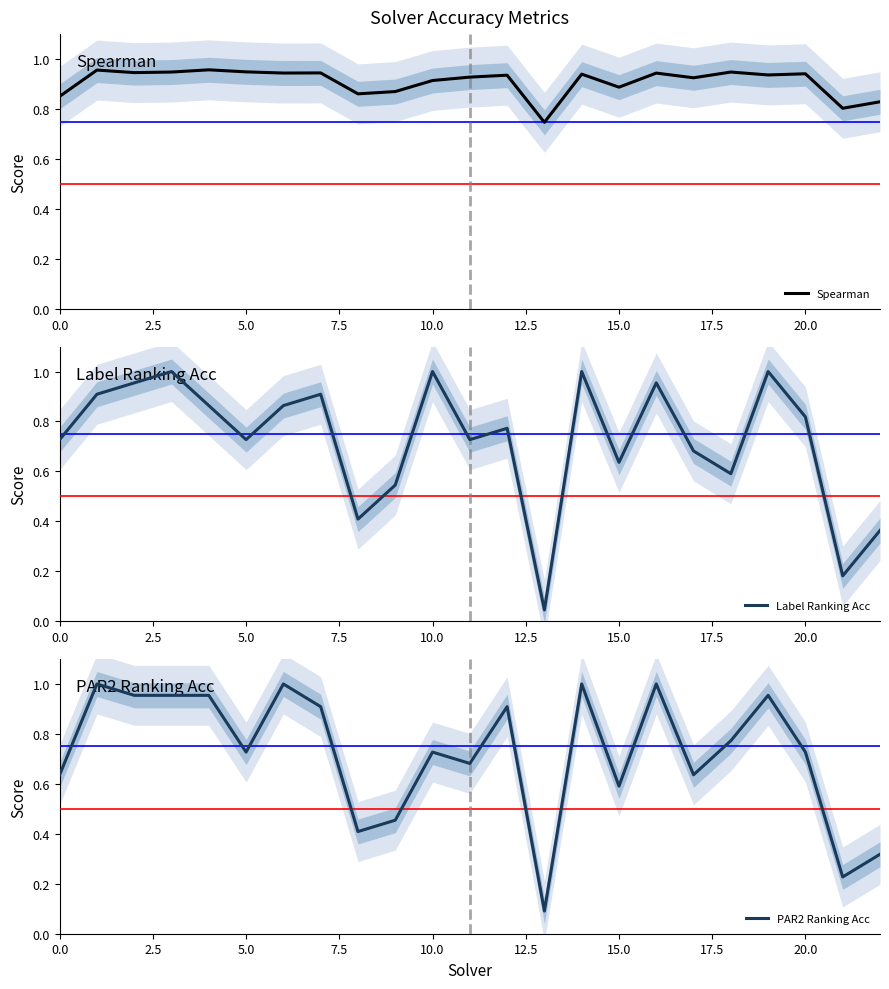

How many lines are shown in the chart?

3